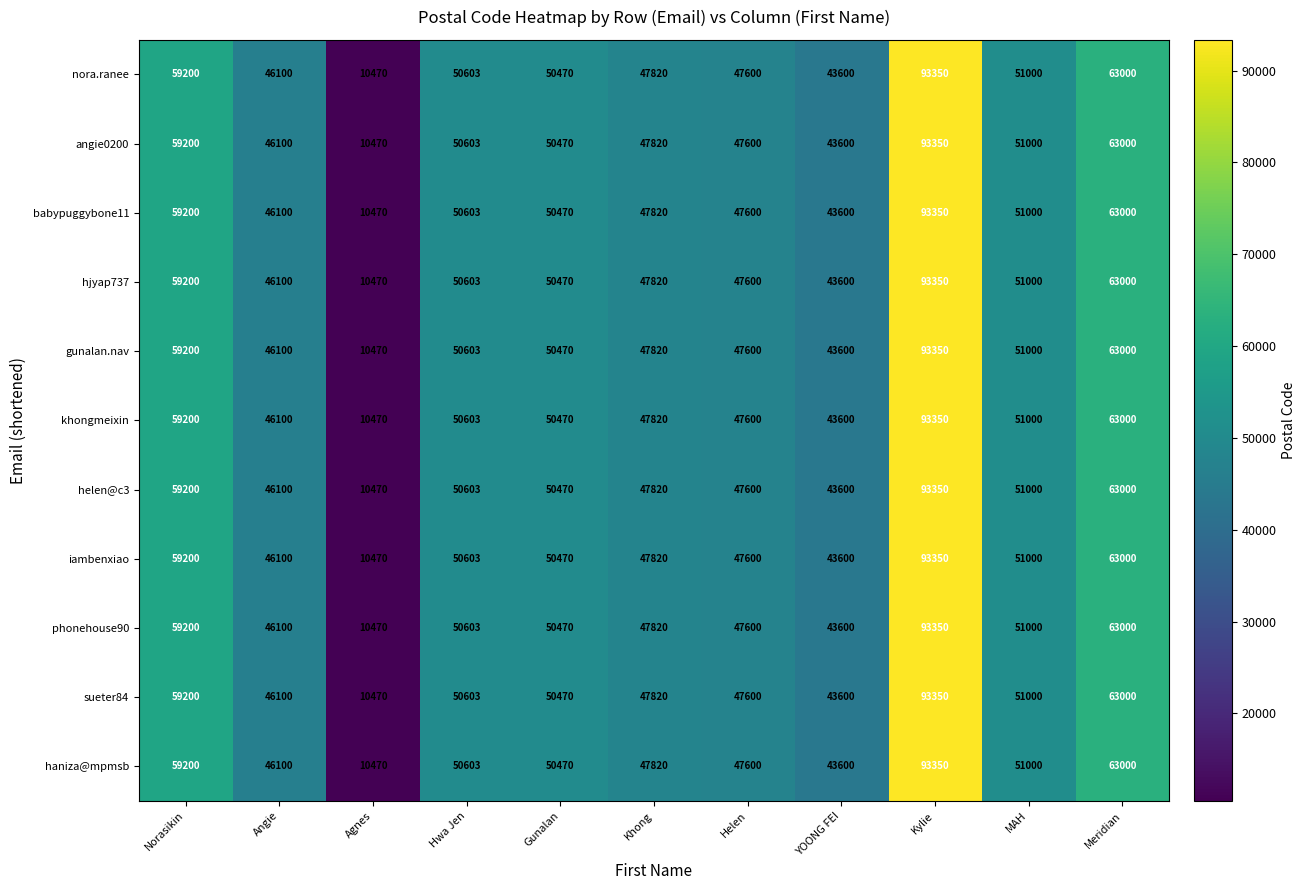

What is the minimum value shown in the chart?

10470